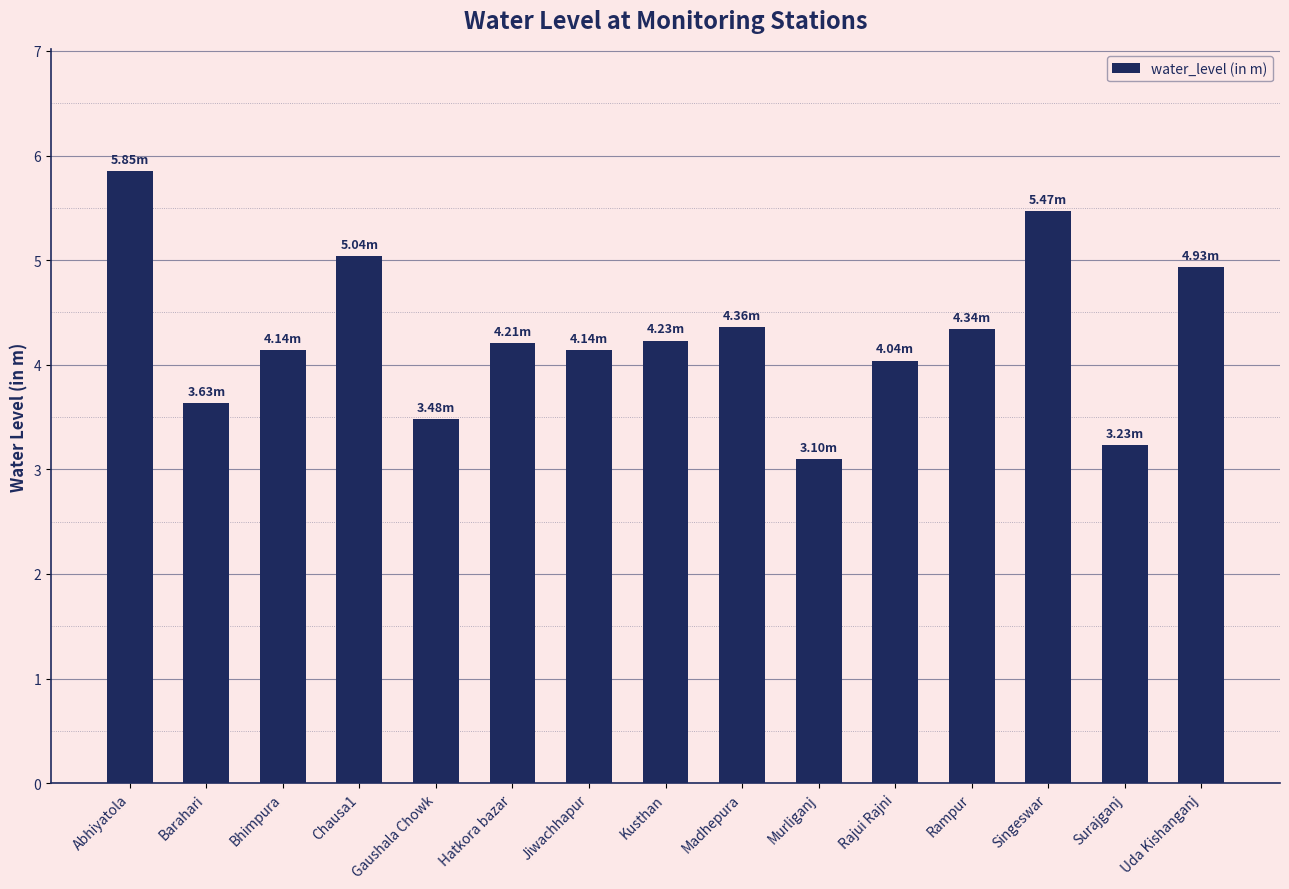

At which category does the chart reach its peak across all series?

Abhiyatola